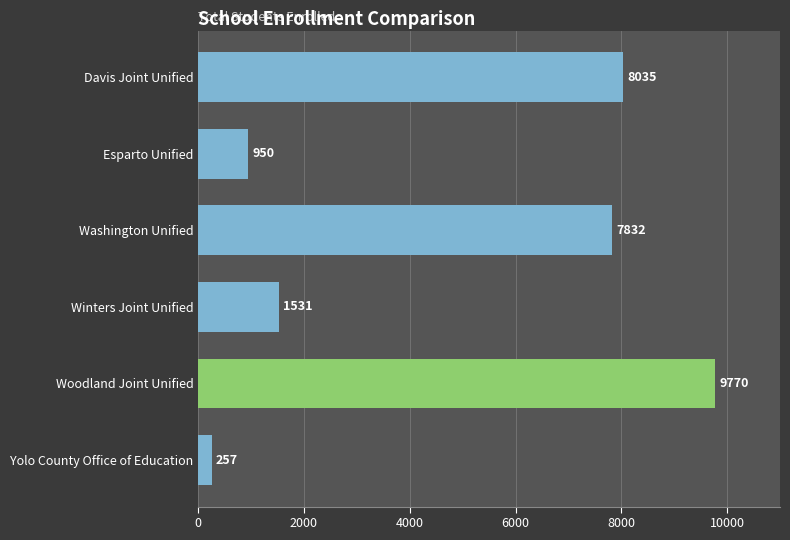

Where is the data nearest to the value 5013?

Washington Unified